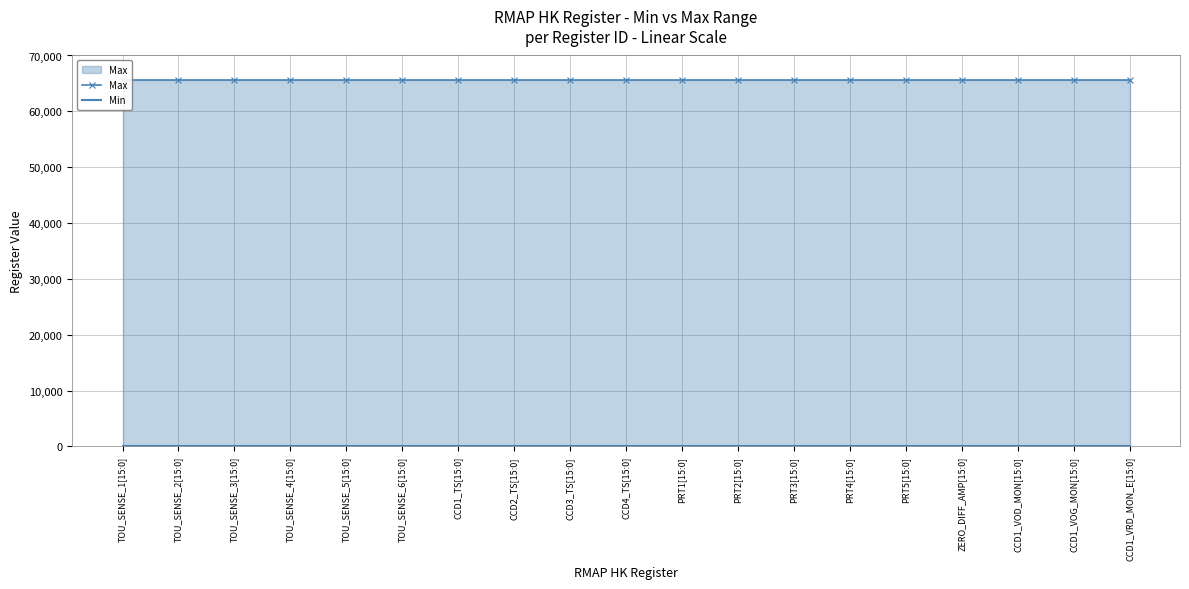

At which label is Min closest to 0?

TOU_SENSE_1[15:0]